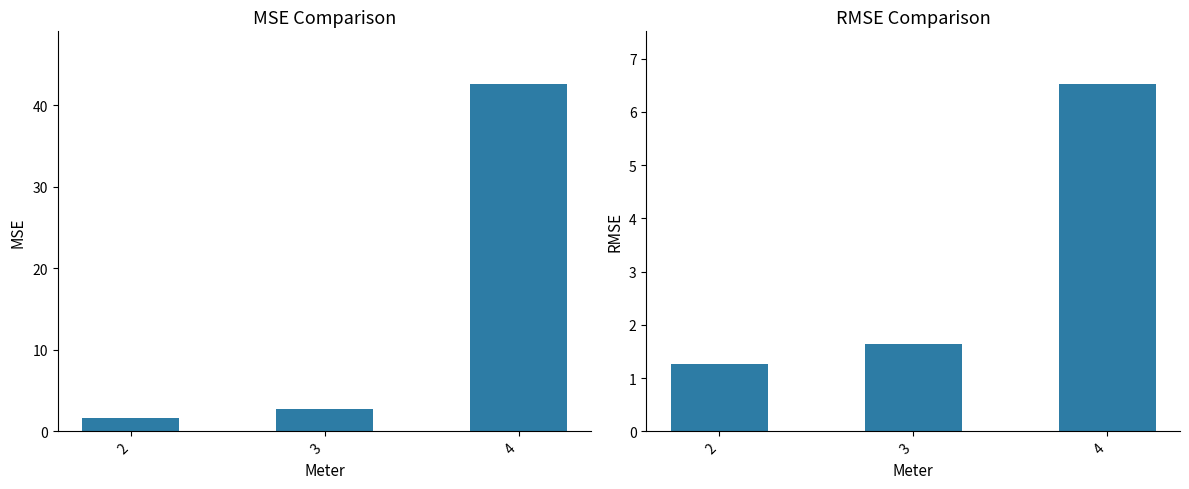

Rank the categories by MSE value from lowest to highest.

2, 3, 4